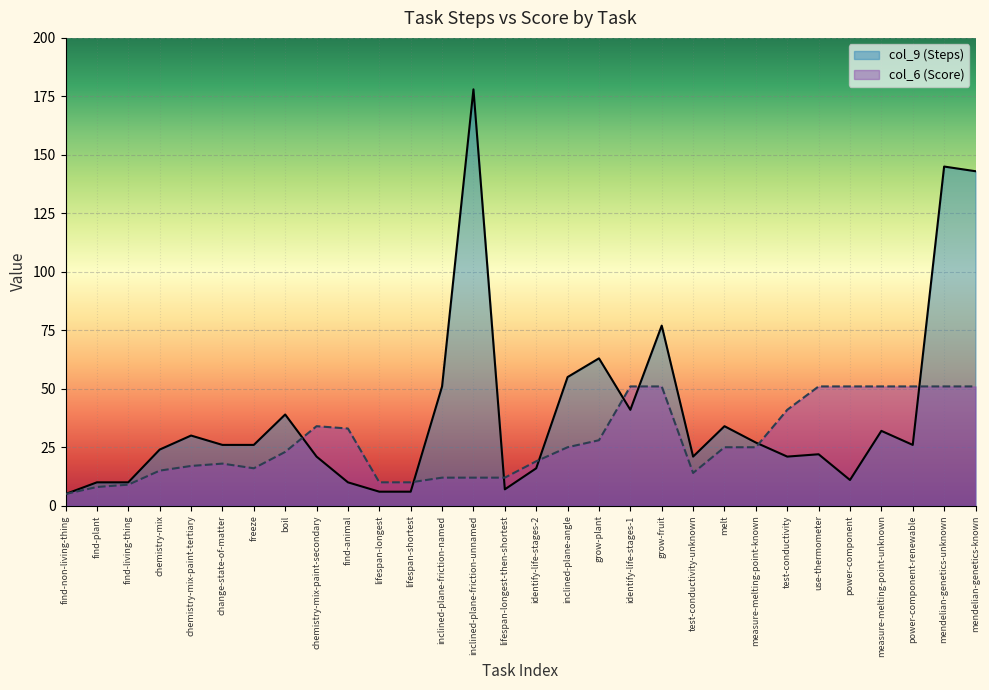

Which category has the highest value in the col_6 (Score) series?

identify-life-stages-1